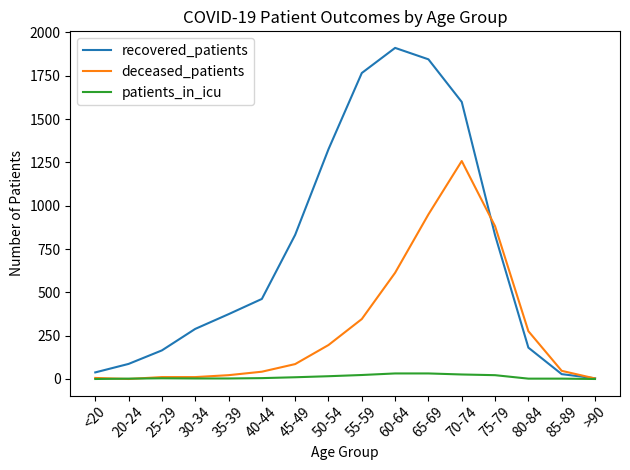

Does the chart display data point markers on the line(s)?

No